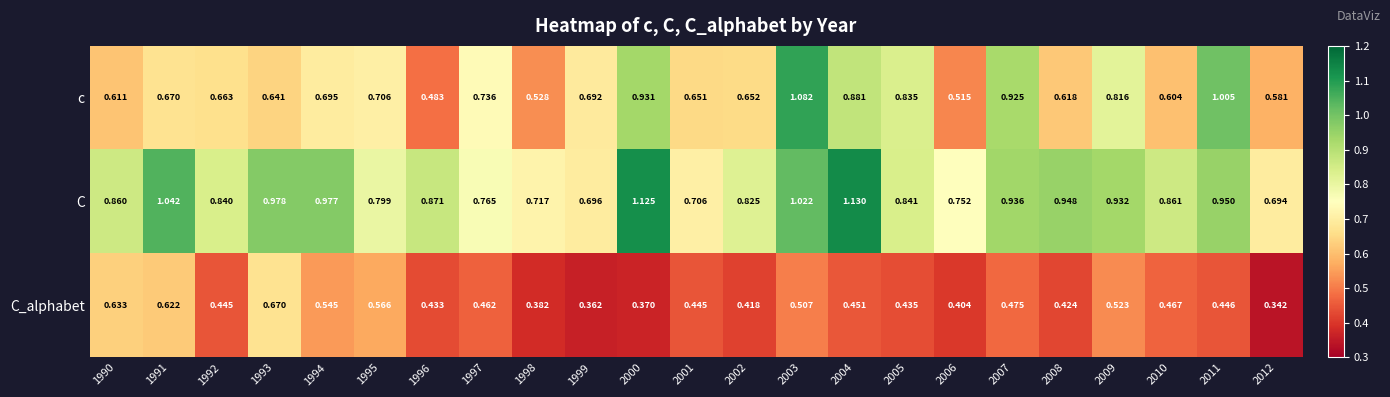

Which series has the largest range (max minus min)?

c